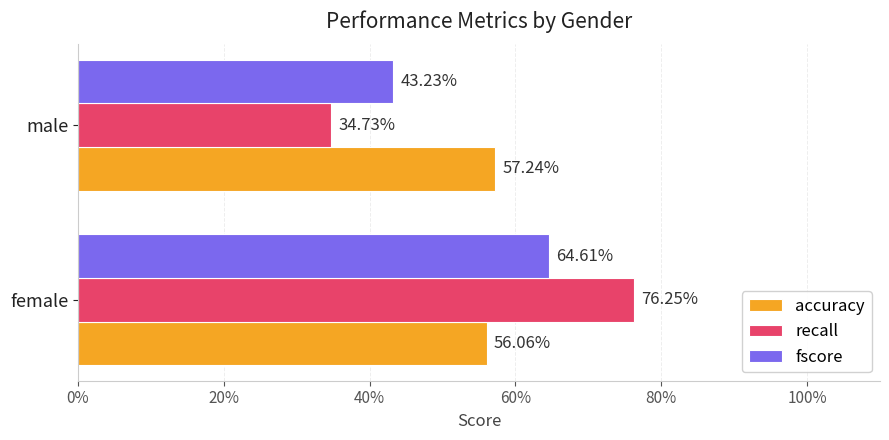

Which series has the widest spread of values?

recall